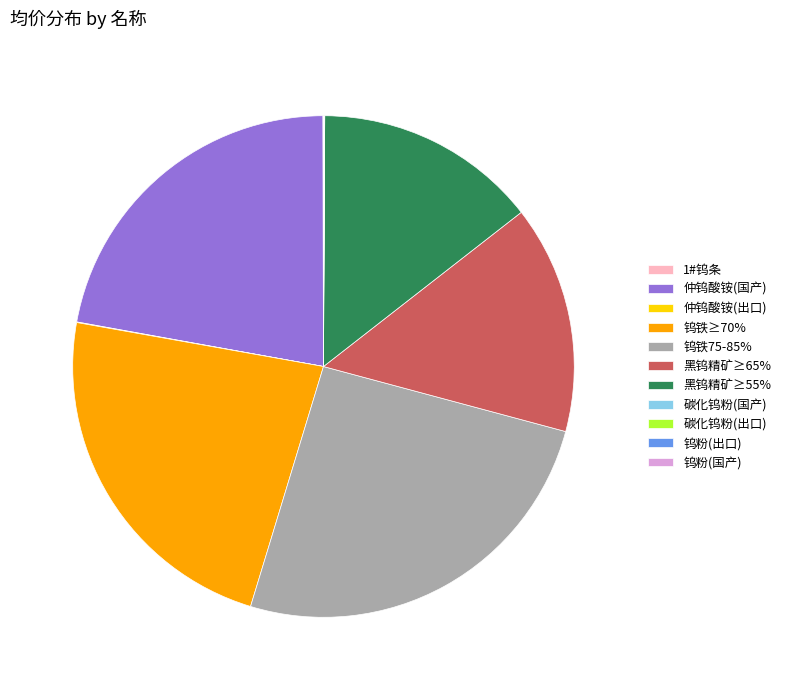

What is the largest slice in the pie chart?

钨铁75-85%